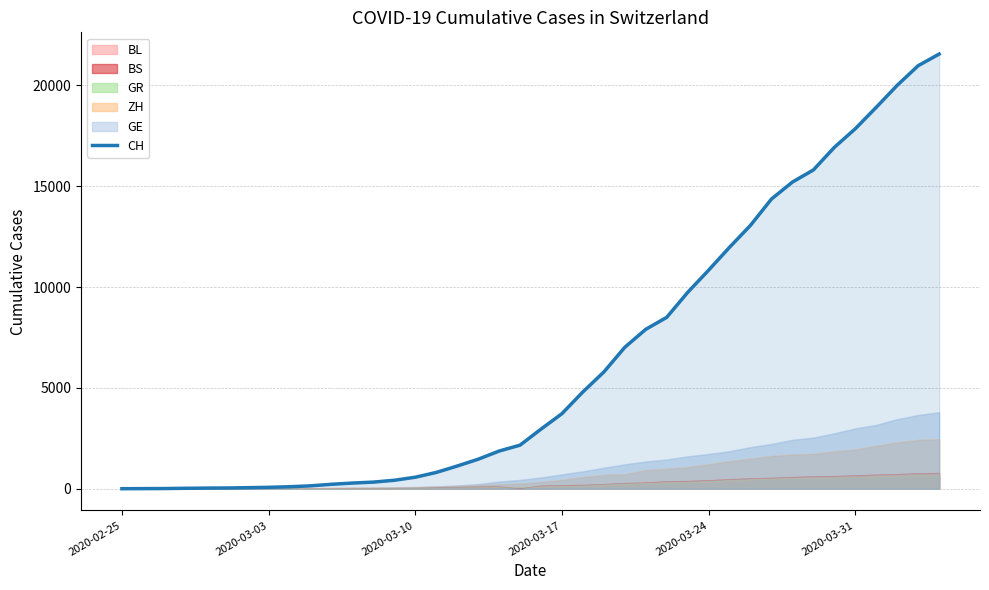

Which series has the largest total across all categories?

CH